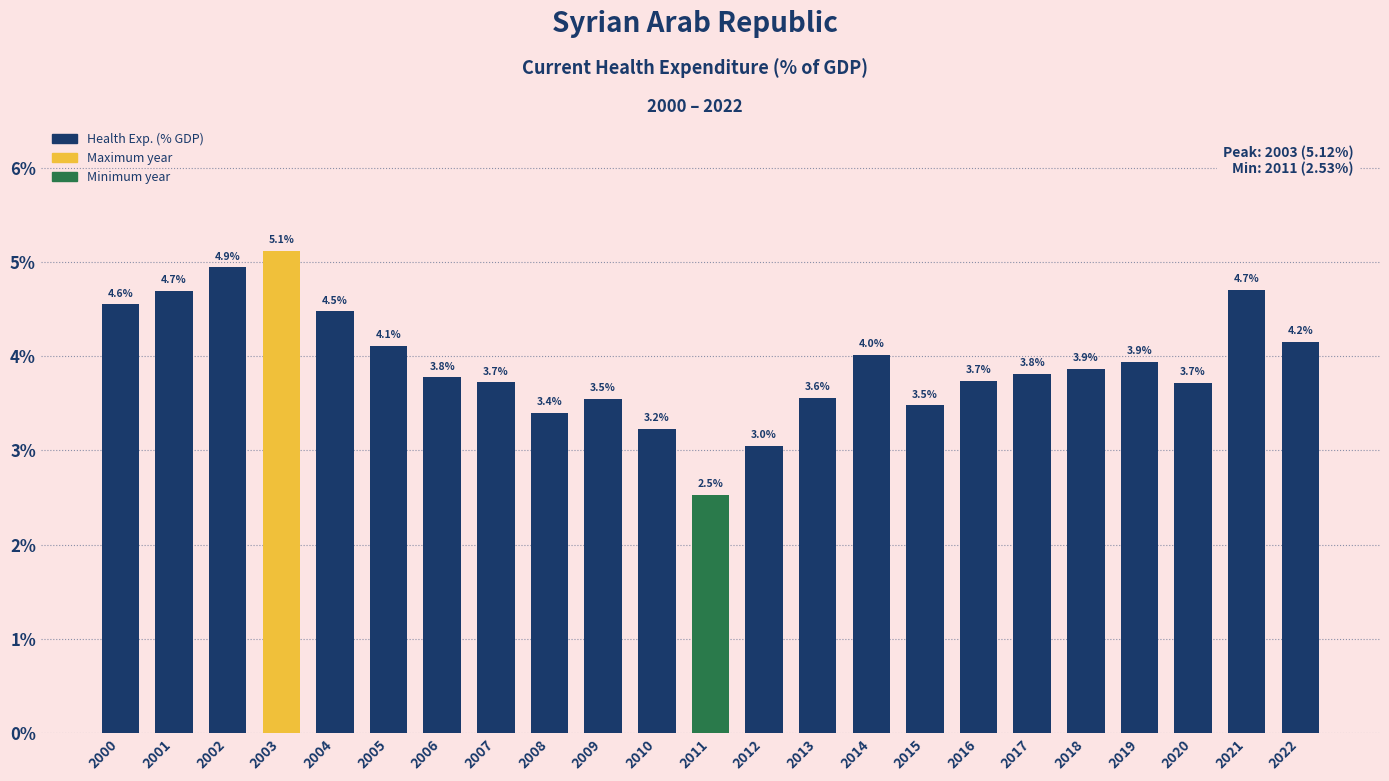

What is the ratio of the value at 2022 to the value at 2012?

1.4